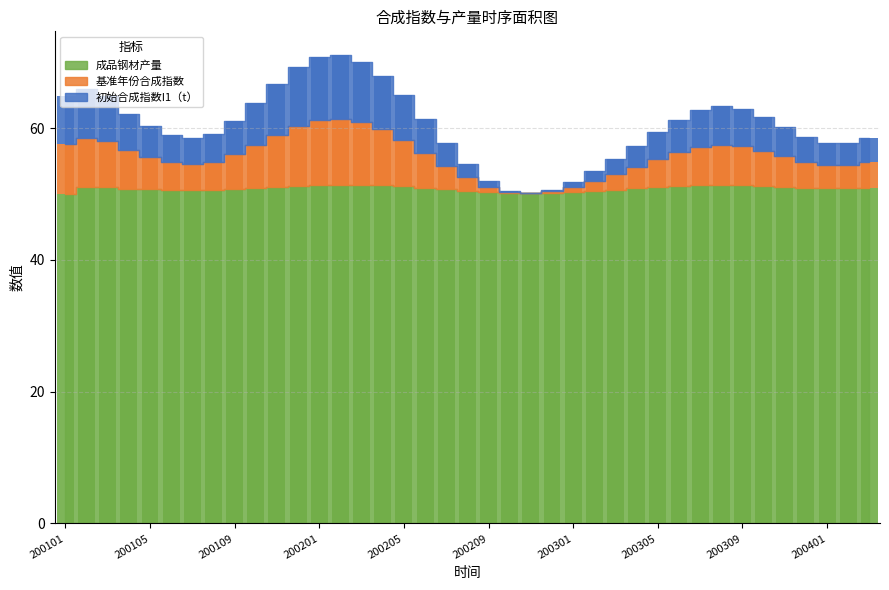

Which category has the highest value across all series?

200202